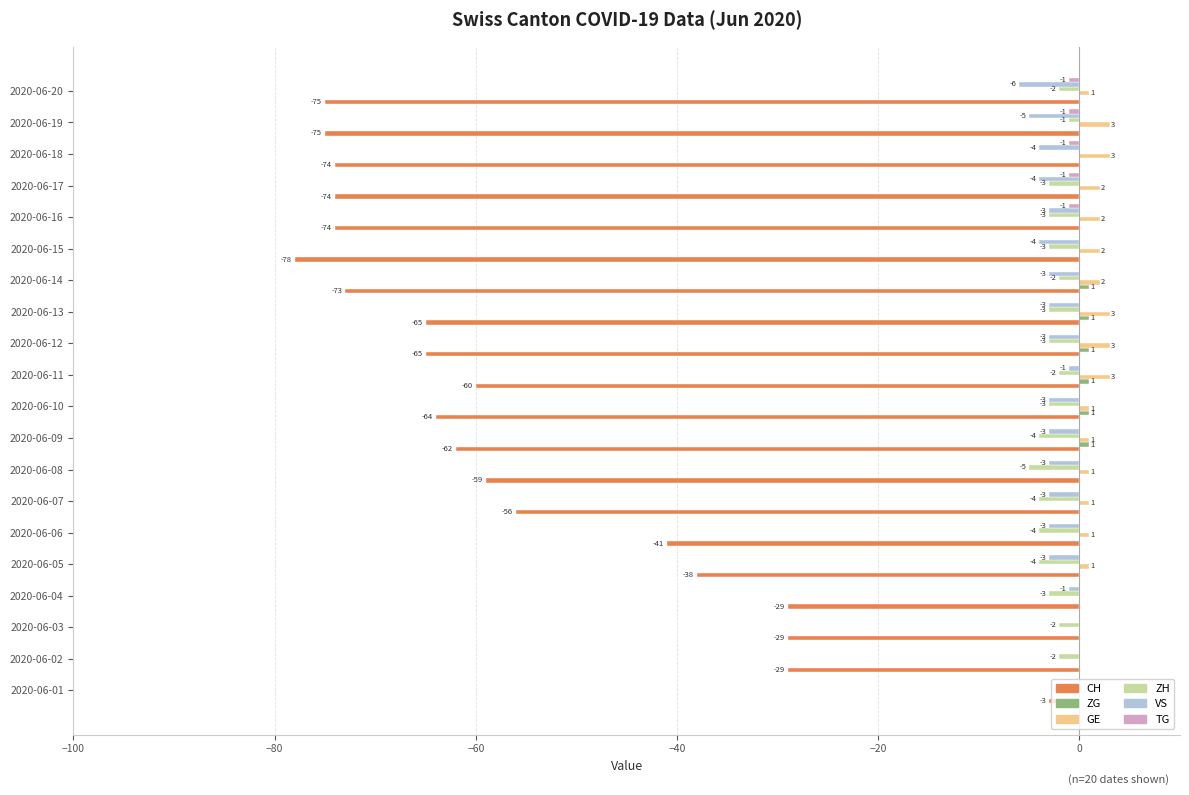

Is the value of GE at 2020-06-12 greater than the value of VS at 2020-06-03?

Yes